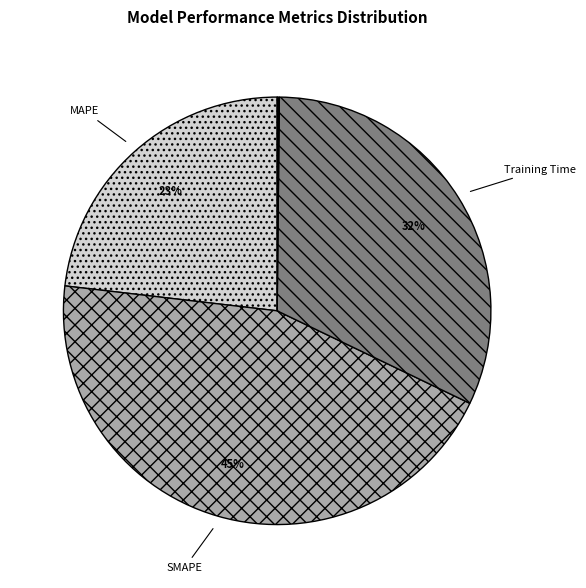

To the nearest percent, what is the difference between the largest and smallest slice percentages?

45%